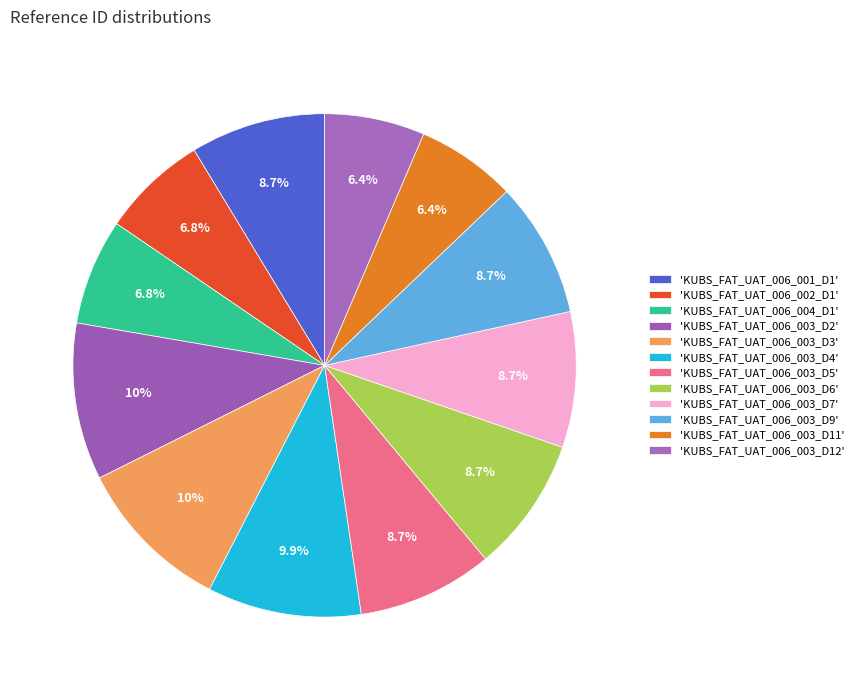

Rank the categories by value from lowest to highest.

KUBS_FAT_UAT_006_003_D11, KUBS_FAT_UAT_006_003_D12, KUBS_FAT_UAT_006_002_D1, KUBS_FAT_UAT_006_004_D1, KUBS_FAT_UAT_006_001_D1, KUBS_FAT_UAT_006_003_D6, KUBS_FAT_UAT_006_003_D9, KUBS_FAT_UAT_006_003_D5, KUBS_FAT_UAT_006_003_D7, KUBS_FAT_UAT_006_003_D4, KUBS_FAT_UAT_006_003_D3, KUBS_FAT_UAT_006_003_D2